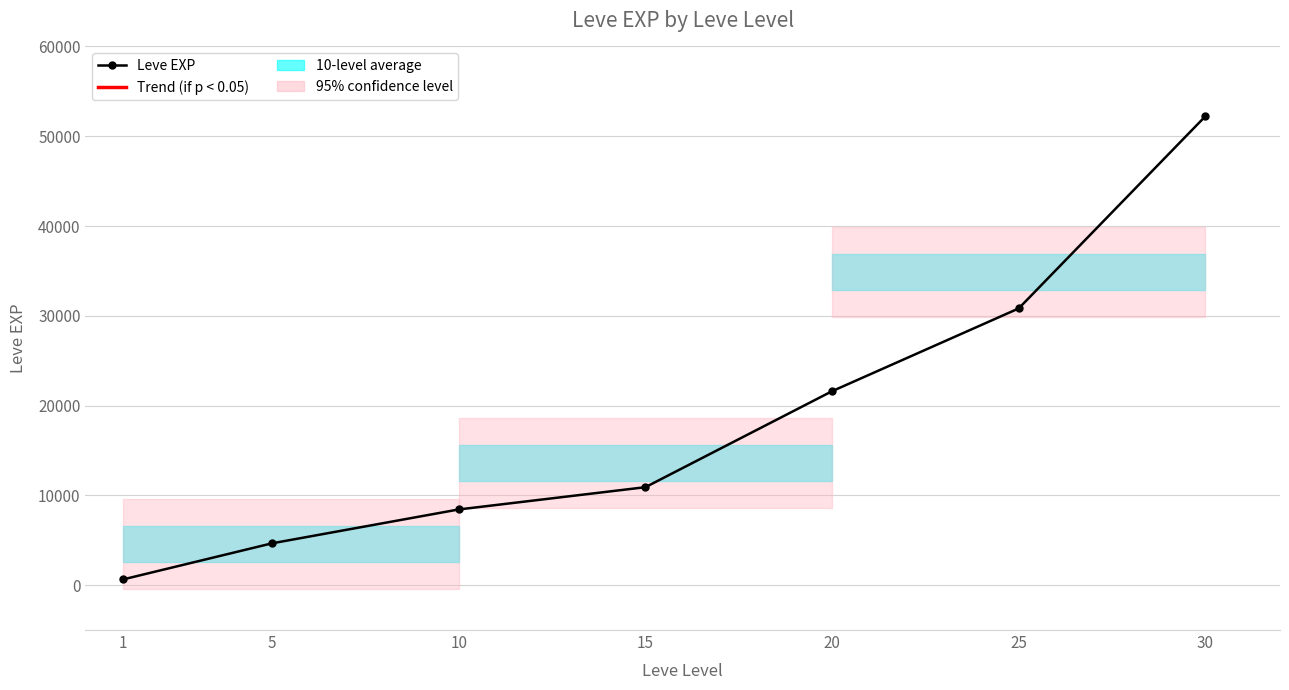

What is the smallest value displayed?

630